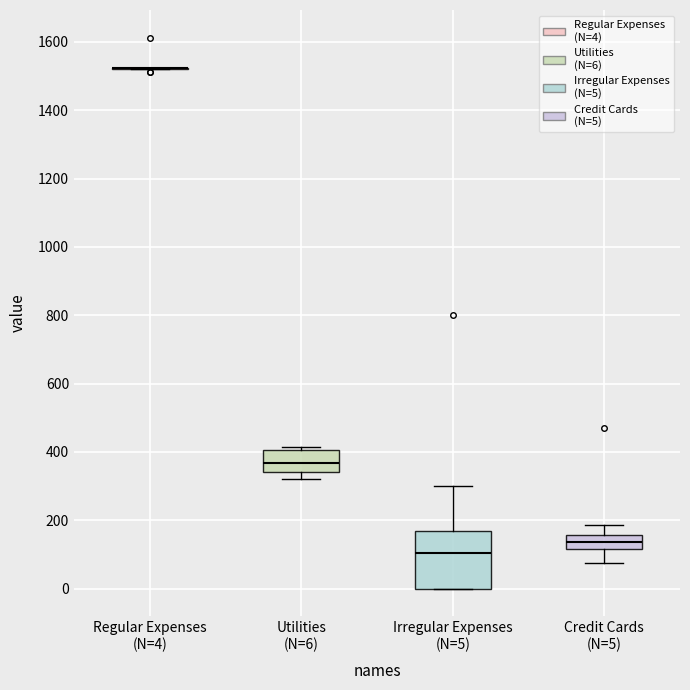

Reading left to right, read every box against the y-axis: the position of its median line, the range the box covers, and the ends of its whiskers. The values are not printed on the chart, so give them approximately, as read against the axis.

Regular Expenses (N=4): box collapsed to a line at 1520, whiskers 1520 to 1520
Utilities (N=6): median 360, box 340 to 400, whiskers 320 to 420
Irregular Expenses (N=5): median 100, box 0 to 160, whiskers 0 to 300
Credit Cards (N=5): median 140, box 120 to 160, whiskers 80 to 180